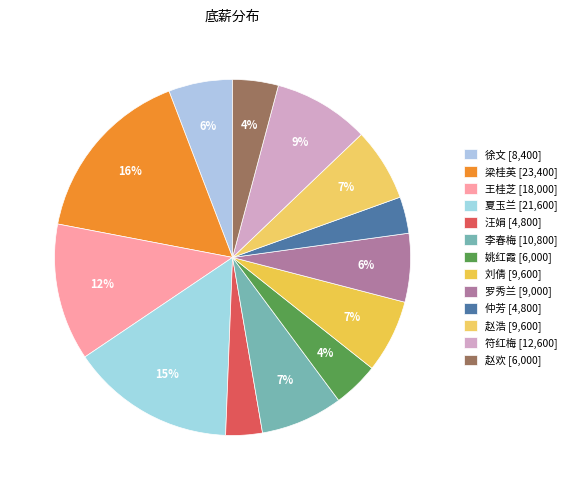

Count the number of slices in the pie.

13